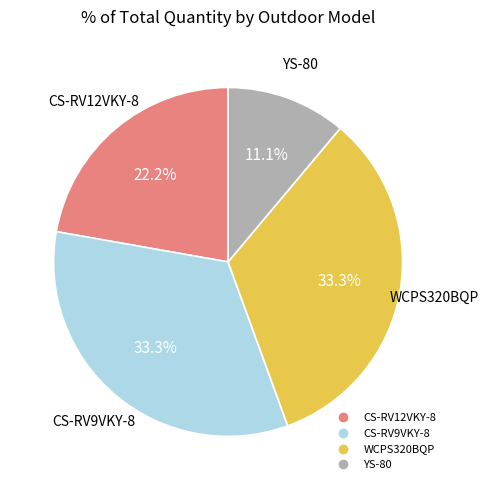

True or false: WCPS320BQP accounts for 21% of the total.

False